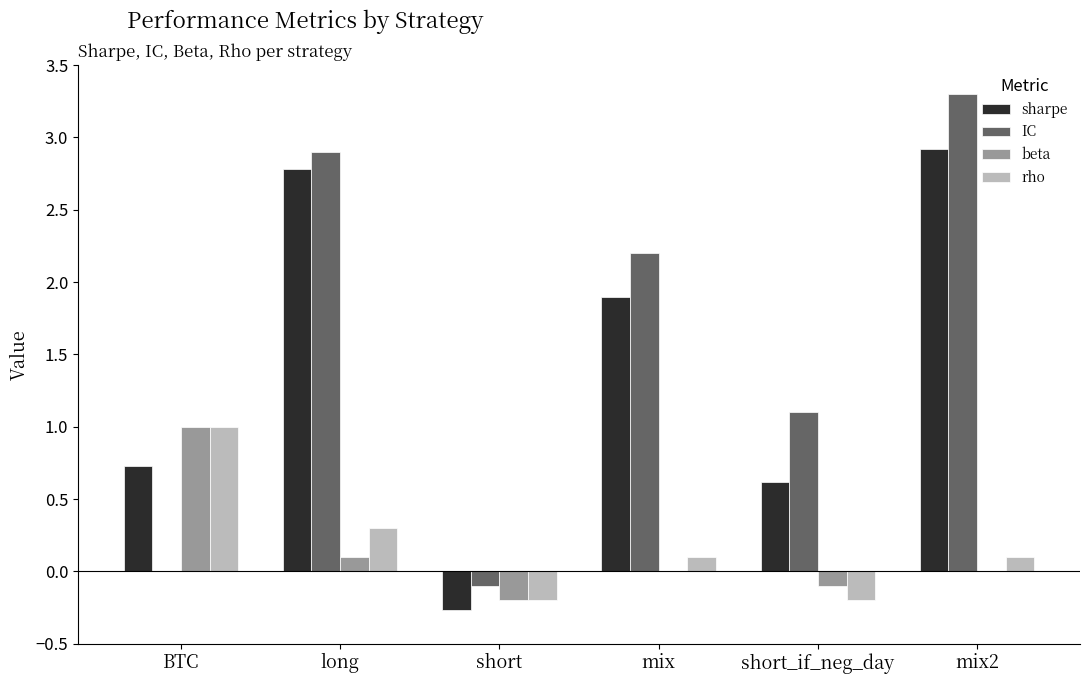

Which label corresponds to the largest value in the chart?

mix2